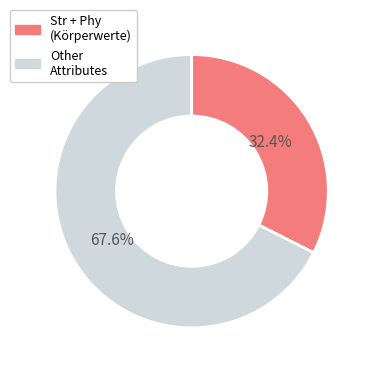

Is there any slice that represents more than half of the pie?

Yes